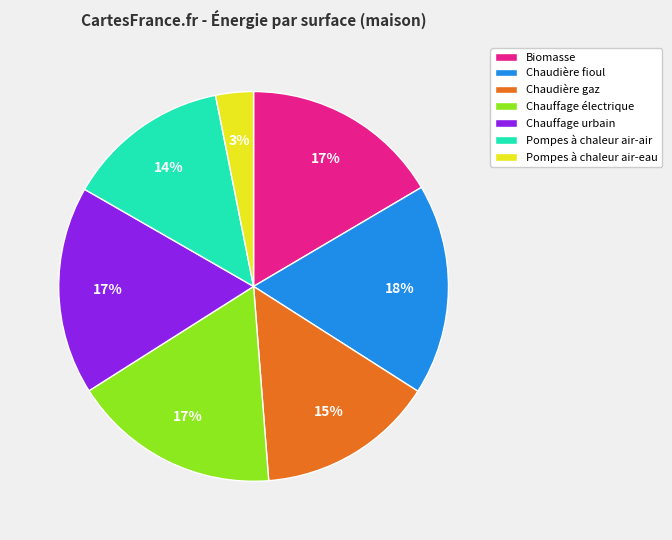

To the nearest percent, what is the average slice percentage?

14%